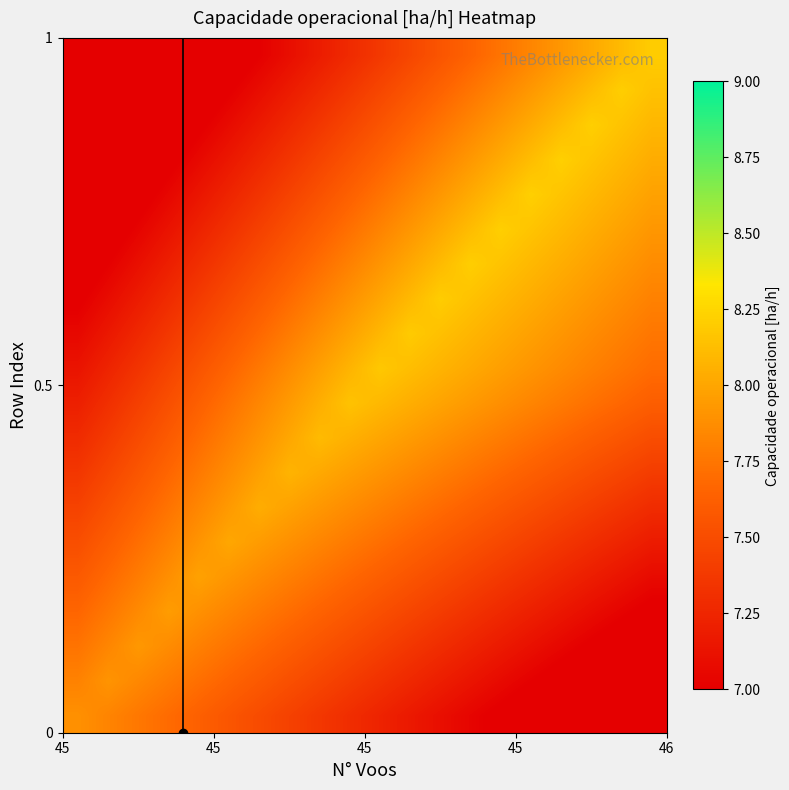

What is the smallest value displayed?

6.5